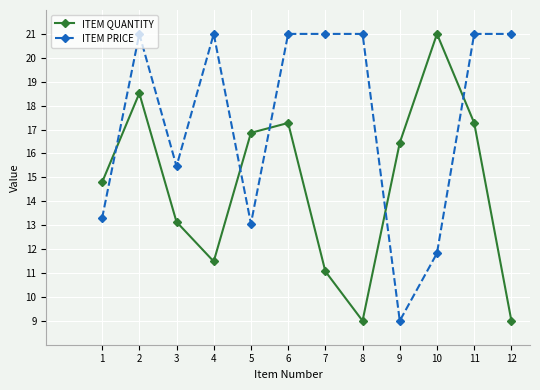

How many lines are shown in the chart?

2